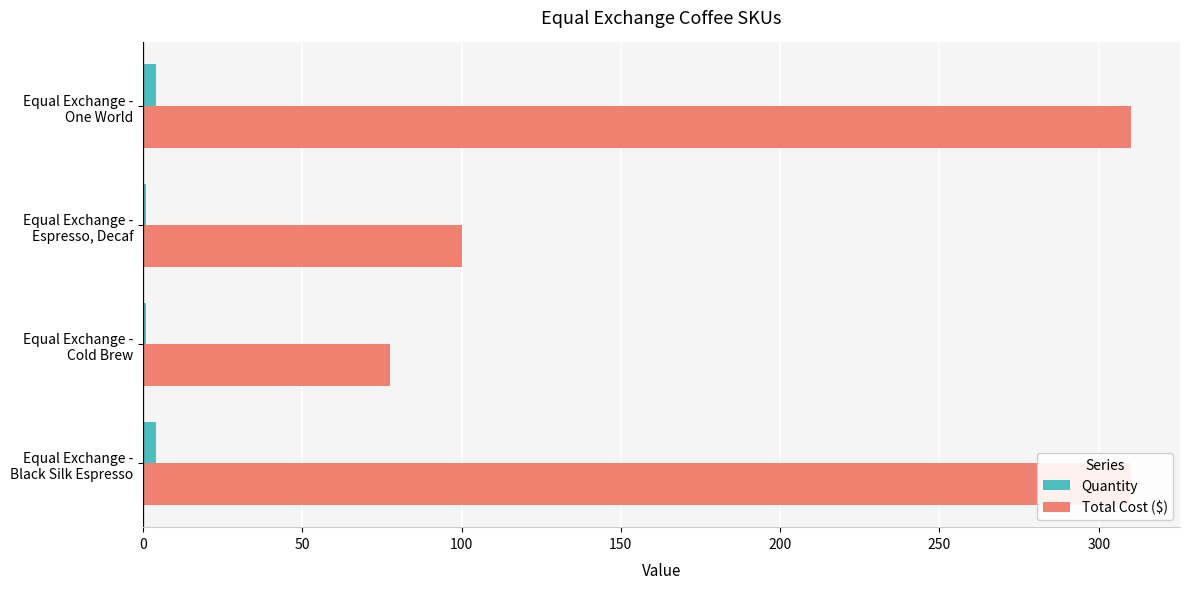

True or false: Total Cost ($) has a value of 100.0 at Equal Exchange - Espresso, Decaf.

True